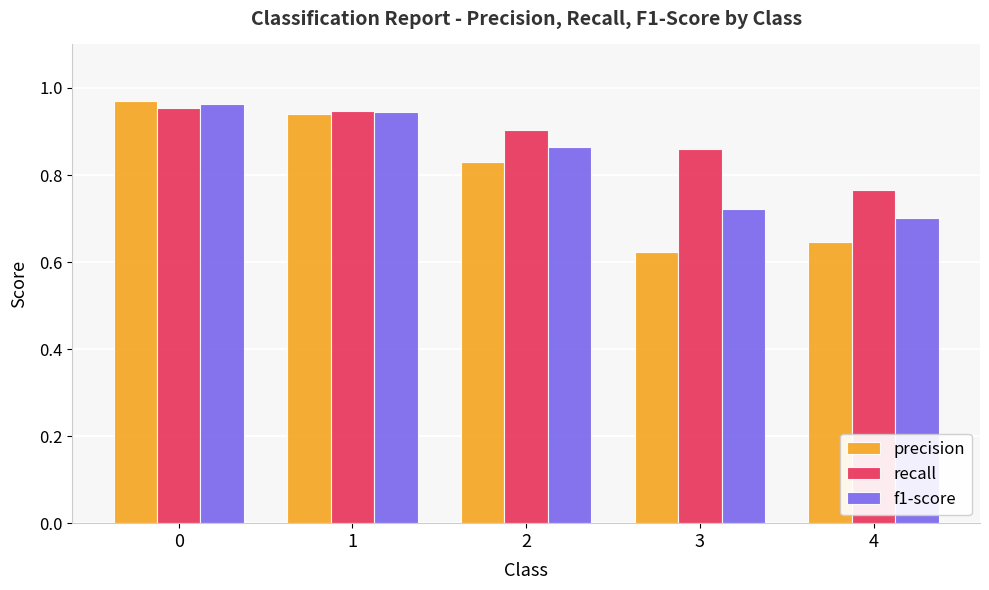

What is the total value across all series at 4?

2.1